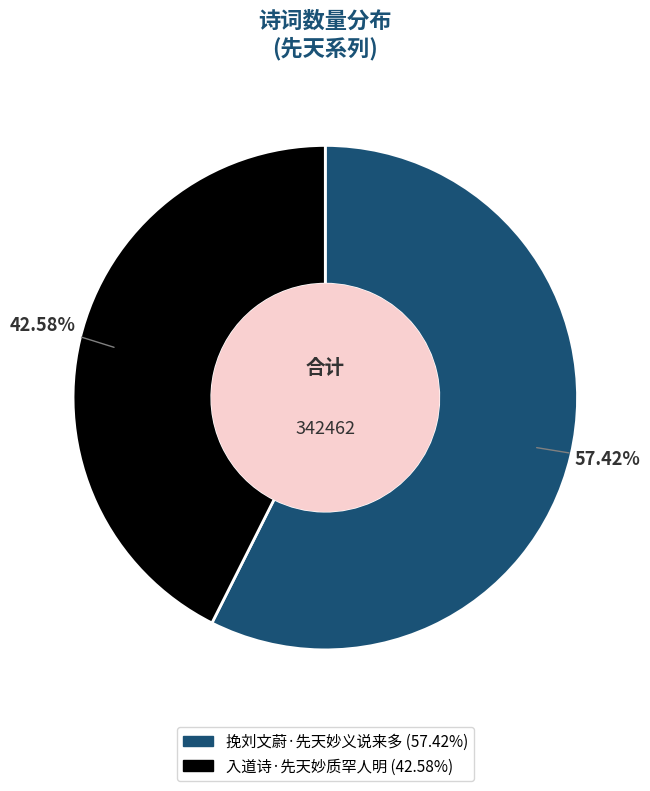

The 挽刘文蔚·先天妙义说来多 slice represents 57% of the pie. True or false?

True